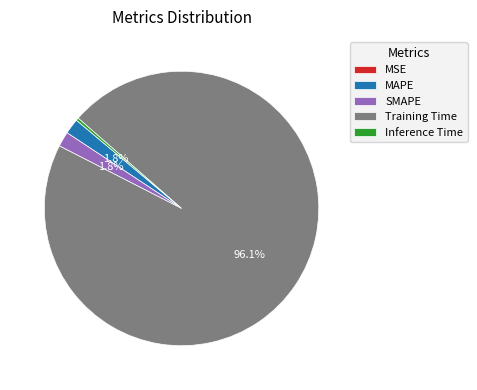

Combined, do MAPE and SMAPE account for over 50%?

No